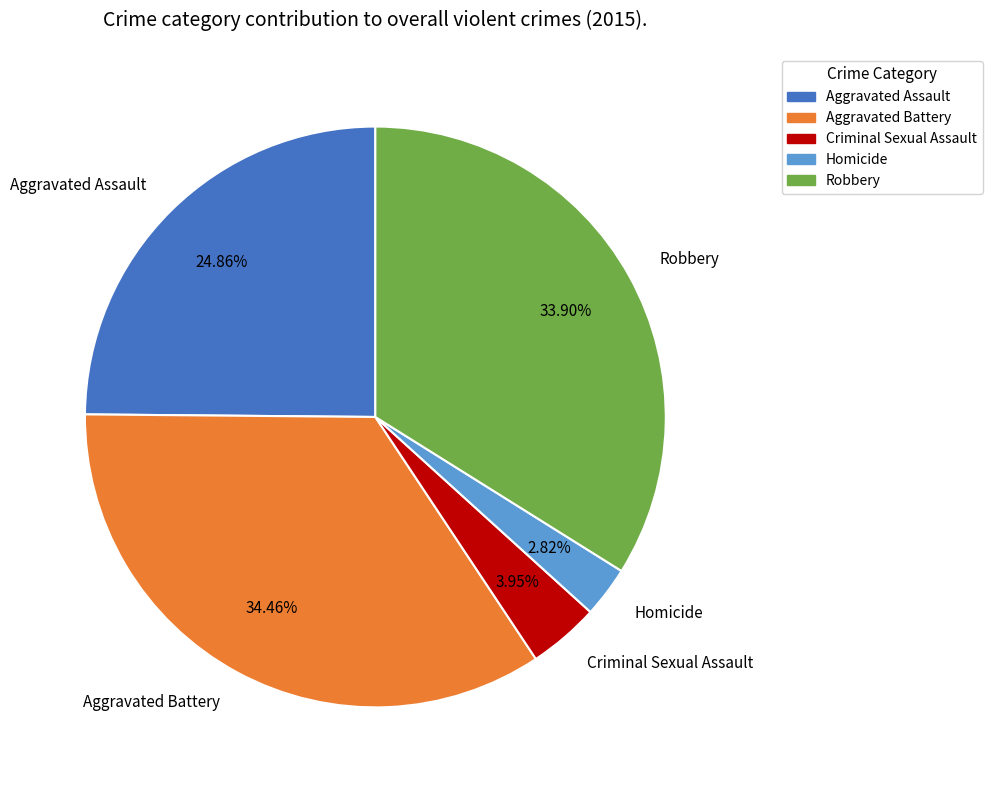

Is there a majority slice in this chart?

No